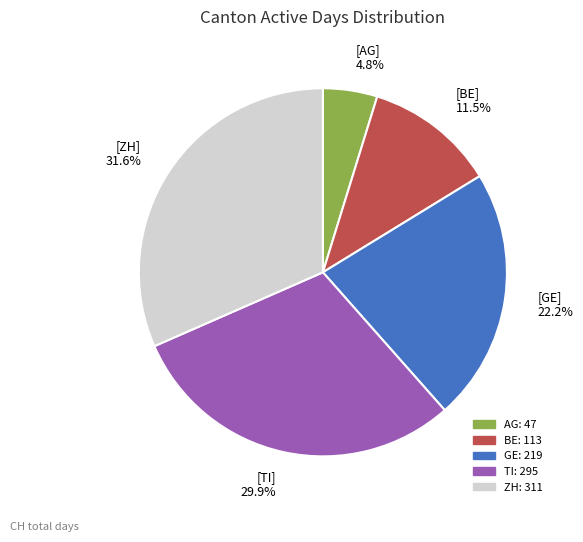

Rank the categories by value from highest to lowest.

[ZH] 31.6%, [TI] 29.9%, [GE] 22.2%, [BE] 11.5%, [AG] 4.8%